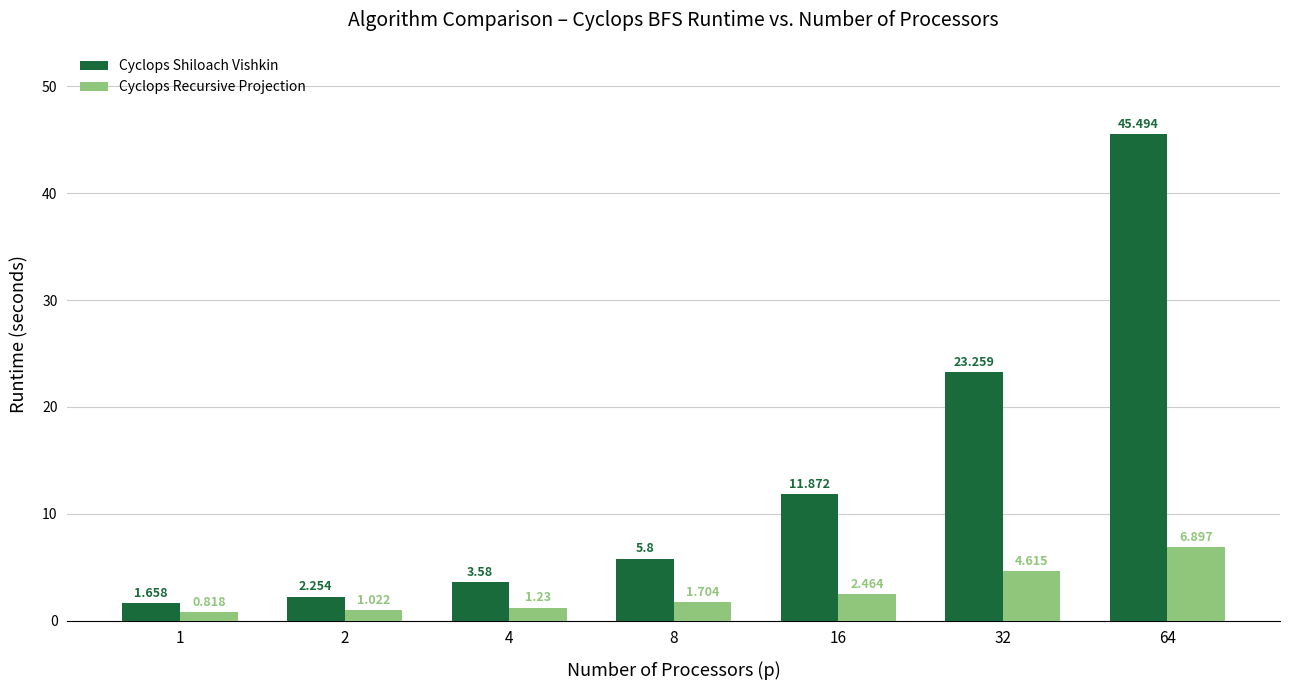

What is the difference between the highest and lowest values at 16?

9.4